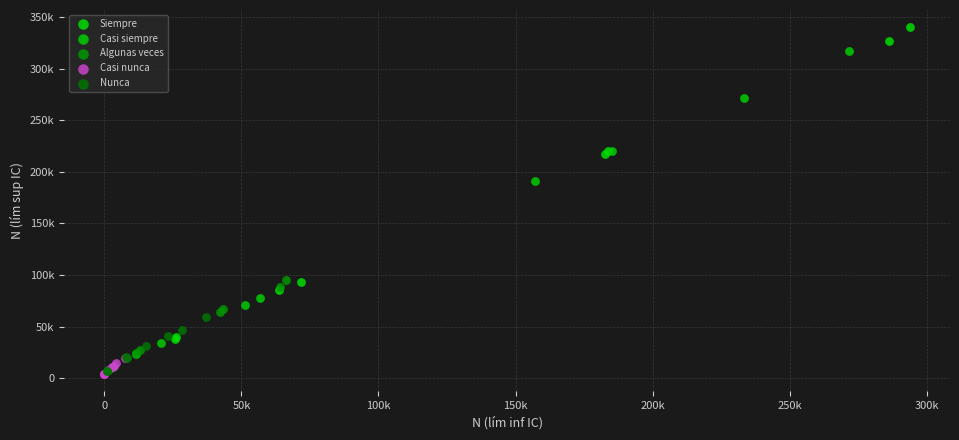

Which series contains the lowest Y value?

Casi nunca